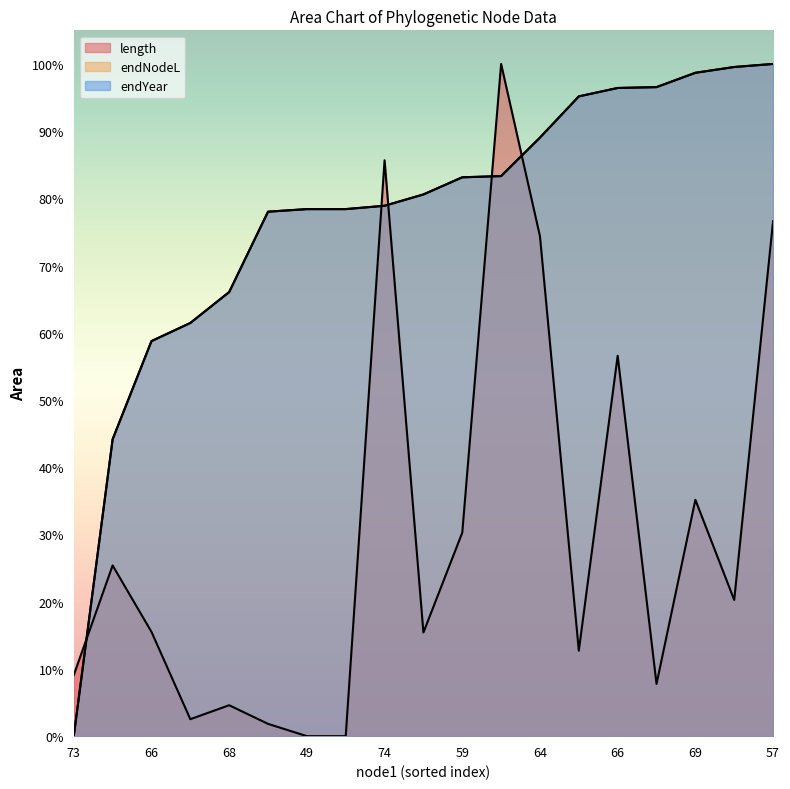

How many lines are shown in the chart?

3